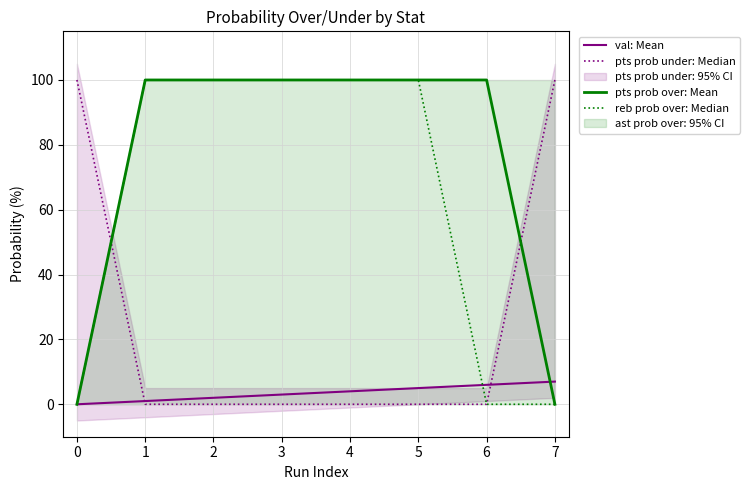

Is it true that pts prob under: Median equals 0 at 6?

True